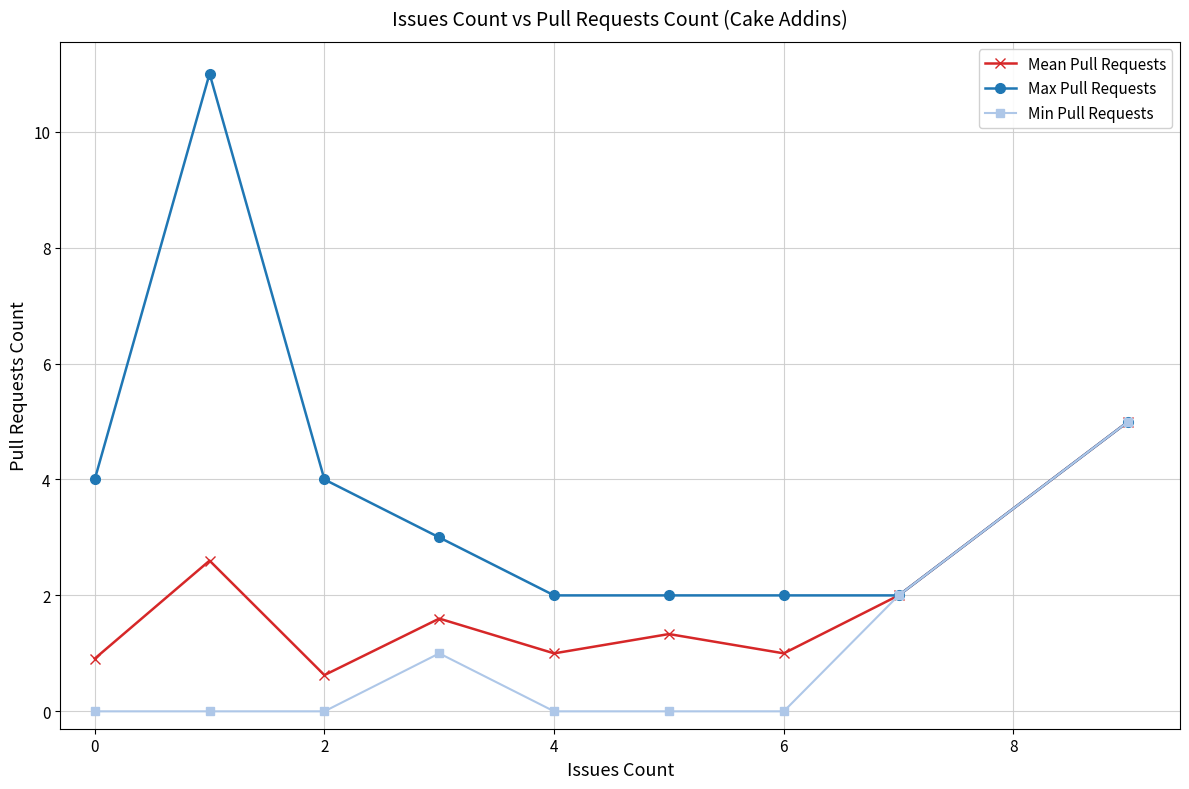

Reading left to right, list all the values displayed in this chart.

Mean Pull Requests: 0.9	2.6	0.6	1.6	1.0	1.3	1.0	2.0	5.0
Max Pull Requests: 4.0	11.0	4.0	3.0	2.0	2.0	2.0	2.0	5.0
Min Pull Requests: 0.0	0.0	0.0	1.0	0.0	0.0	0.0	2.0	5.0